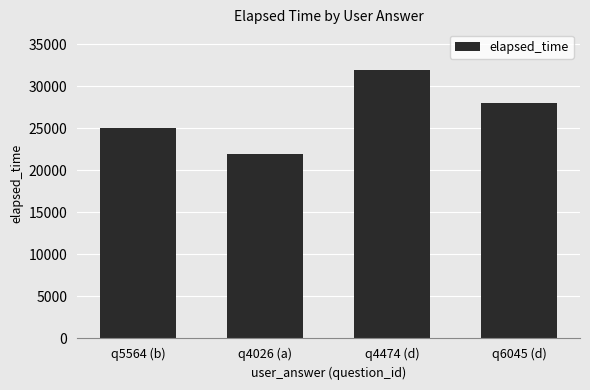

What is the maximum value shown in the chart?

32000